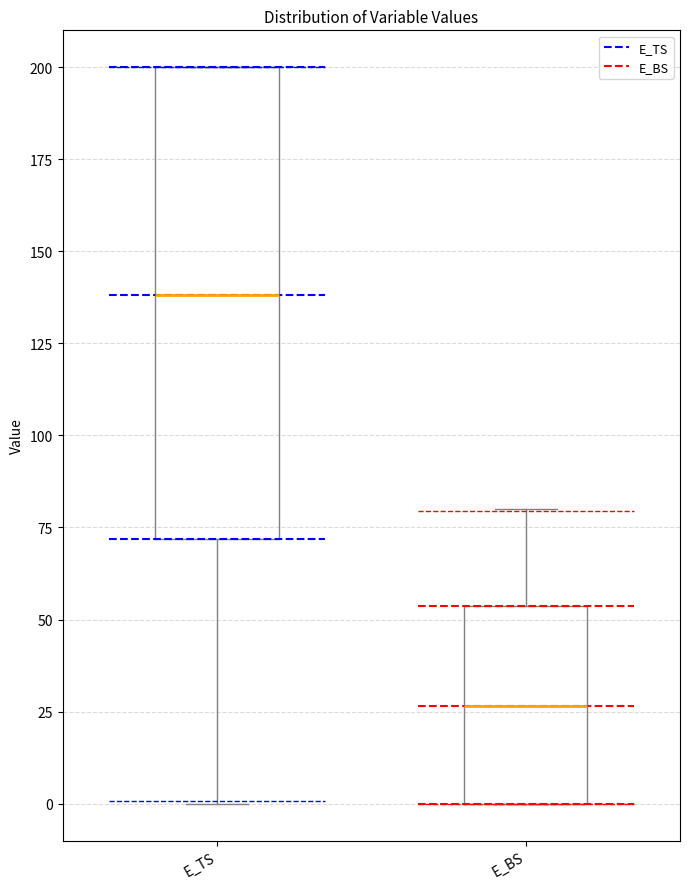

Reading left to right, read every box against the y-axis: the position of its median line, the range the box covers, and the ends of its whiskers. The values are not printed on the chart, so give them approximately, as read against the axis.

E_TS: median 140, box 70 to 200, whiskers 0 to 200
E_BS: median 25, box 0 to 55, whiskers 0 to 80